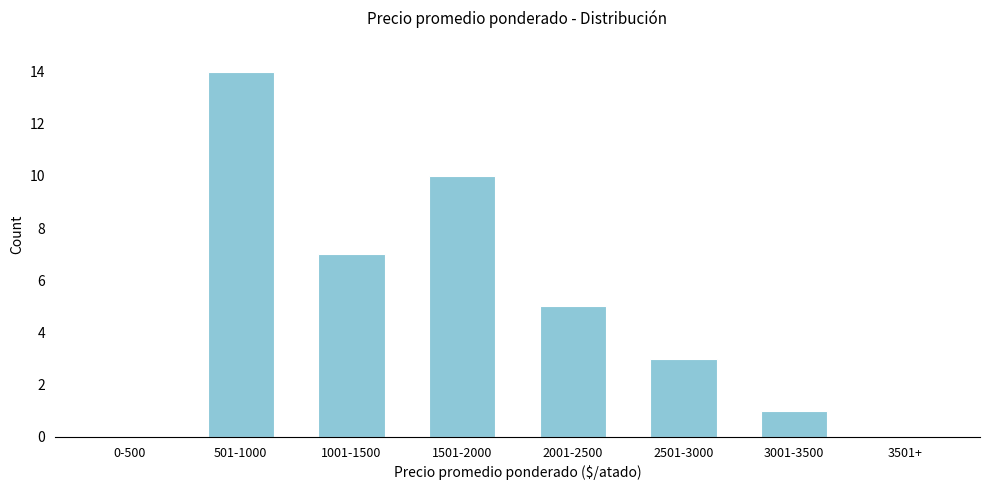

Reading left to right, list all the values displayed in this chart.

0-500=0	501-1000=14	1001-1500=7	1501-2000=10	2001-2500=5	2501-3000=3	3001-3500=1	3501+=0